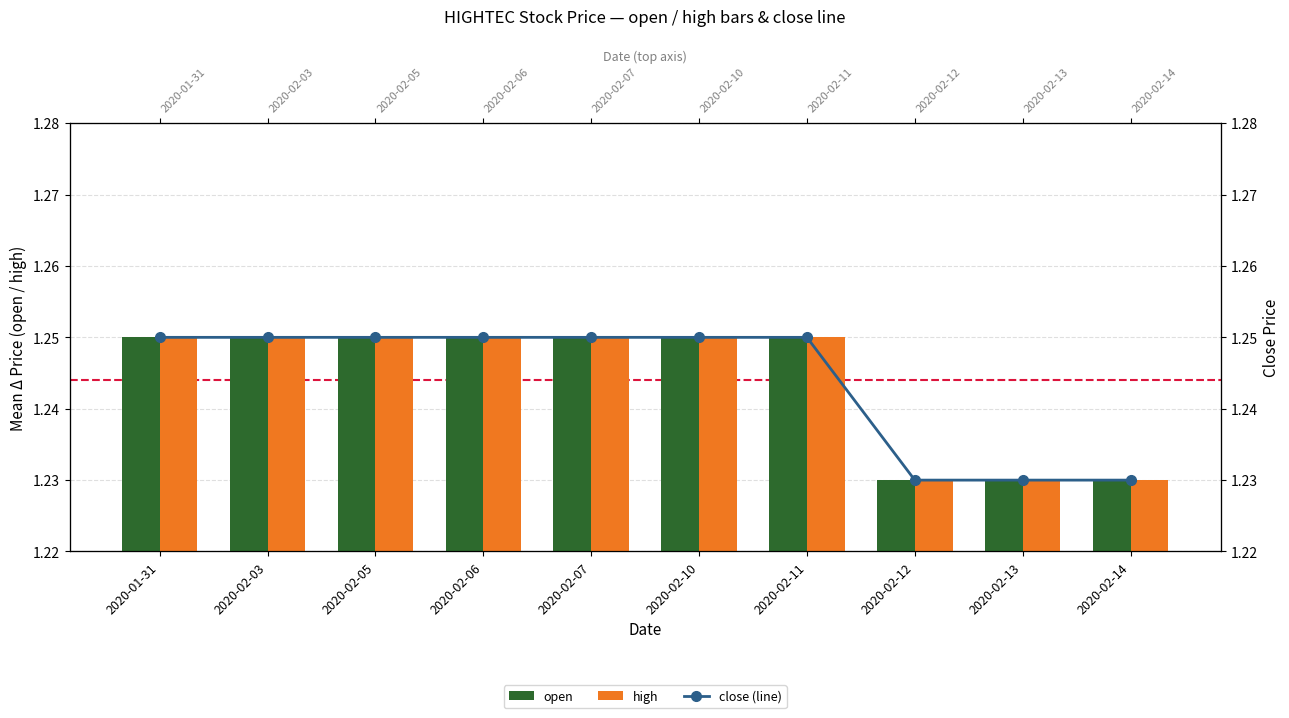

Reading left to right, what are all the values shown in this chart?

open: 2020-01-31=1.2	2020-02-03=1.2	2020-02-05=1.2	2020-02-06=1.2	2020-02-07=1.2	2020-02-10=1.2	2020-02-11=1.2	2020-02-12=1.2	2020-02-13=1.2	2020-02-14=1.2
high: 2020-01-31=1.2	2020-02-03=1.2	2020-02-05=1.2	2020-02-06=1.2	2020-02-07=1.2	2020-02-10=1.2	2020-02-11=1.2	2020-02-12=1.2	2020-02-13=1.2	2020-02-14=1.2
close (line): 2020-01-31=1.2	2020-02-03=1.2	2020-02-05=1.2	2020-02-06=1.2	2020-02-07=1.2	2020-02-10=1.2	2020-02-11=1.2	2020-02-12=1.2	2020-02-13=1.2	2020-02-14=1.2